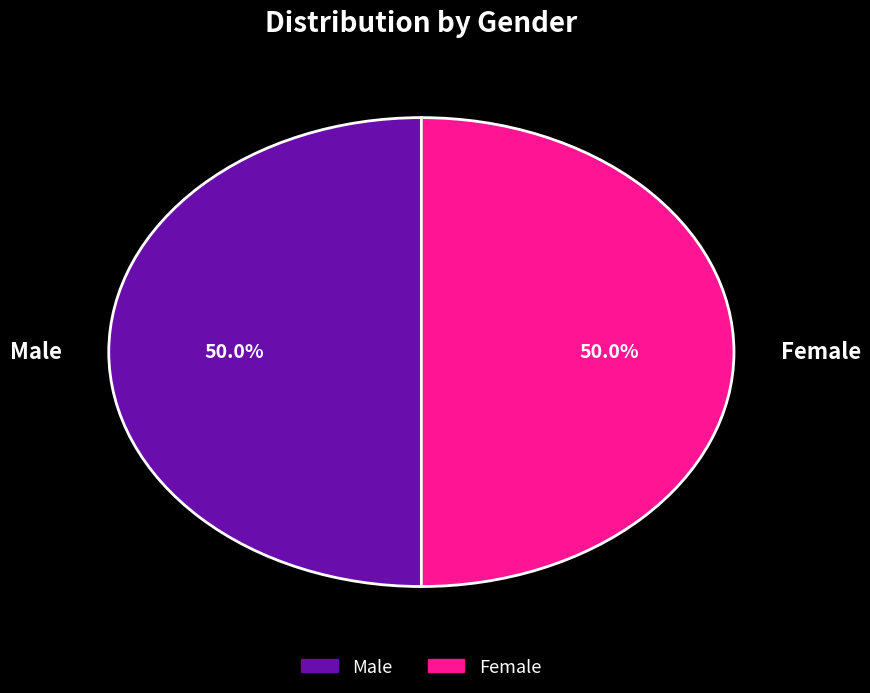

How much of the chart is everything except Female?

50.0%